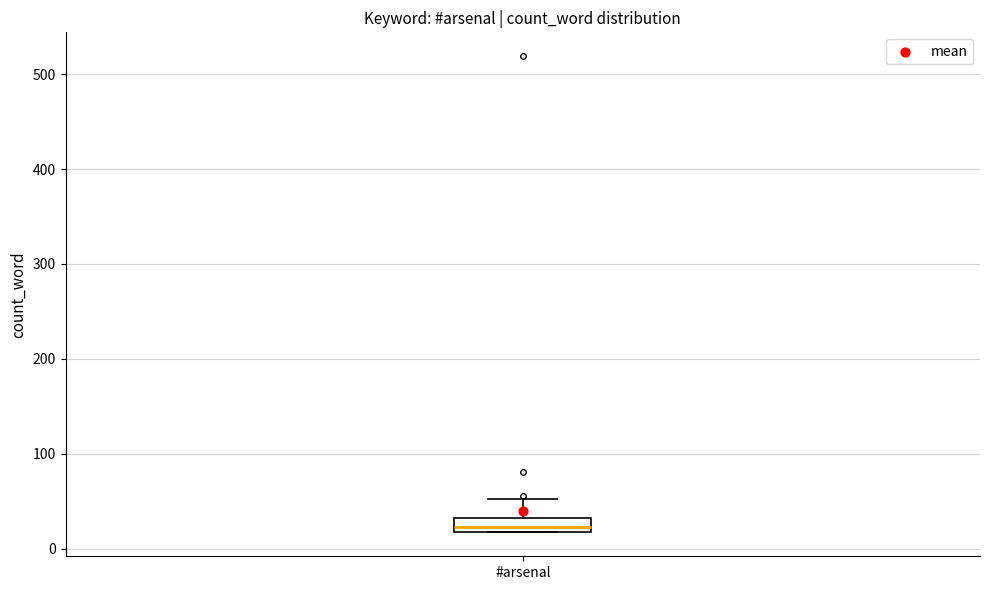

Where is the upper edge of the box for #arsenal on the y-axis? The values are not printed on the chart, so give them approximately, as read against the axis.

30